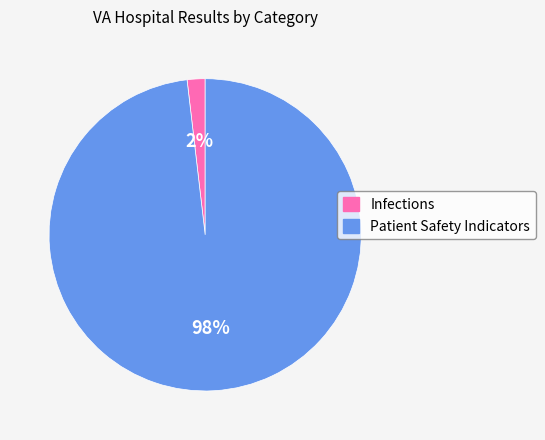

To the nearest percent, what is the average slice percentage?

50%